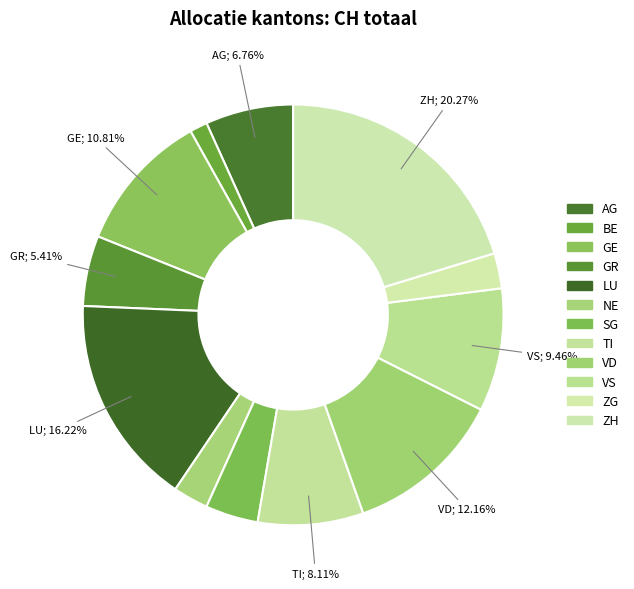

Does NE represent more than half of the total?

No